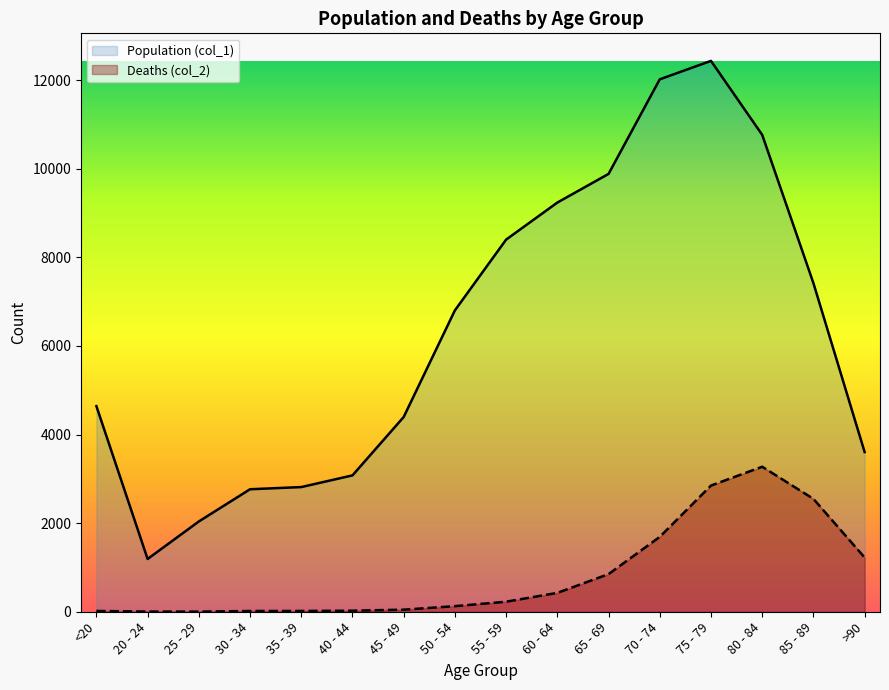

Which series changed the most between 30 - 34 and 70 - 74?

Population (col_1)